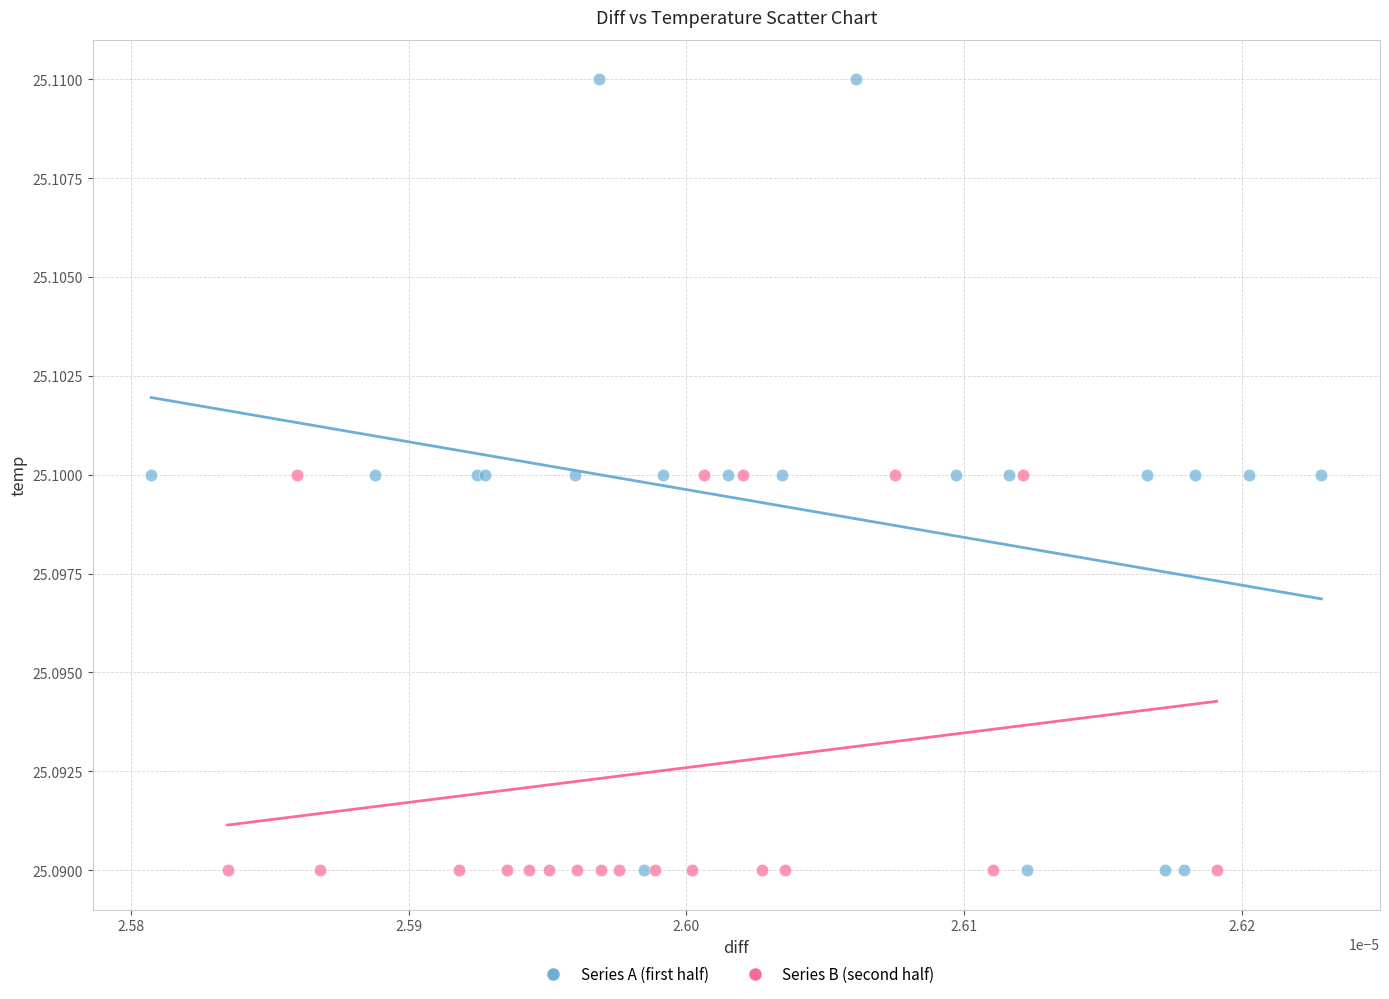

Which series reaches the maximum Y coordinate?

Series A (first half)